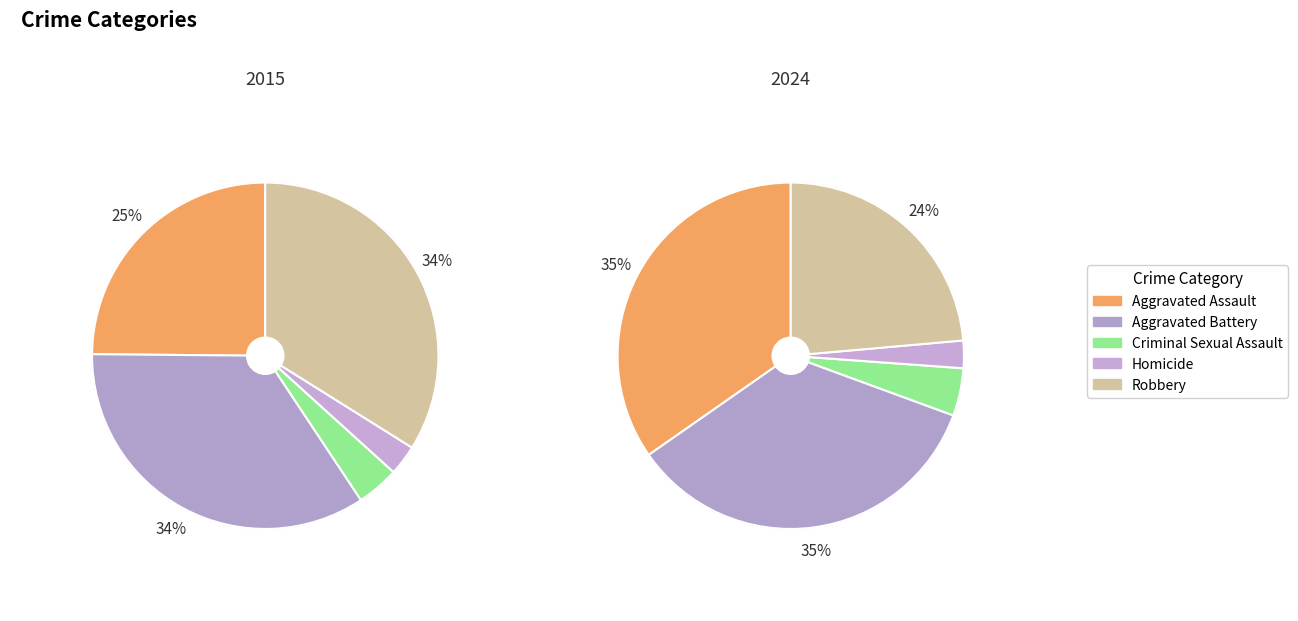

Is there a majority slice in this chart?

No